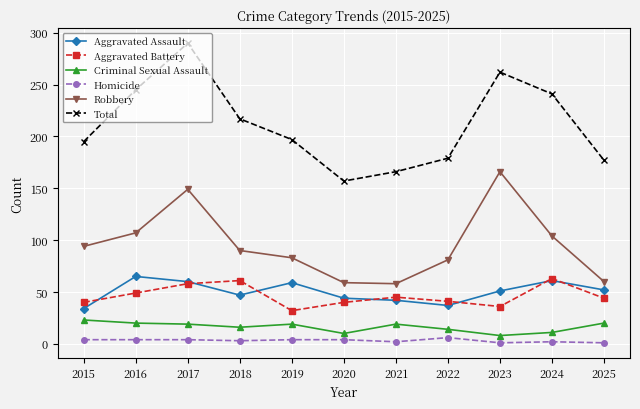

True or false: Total has a value of 314 at 2022.

False